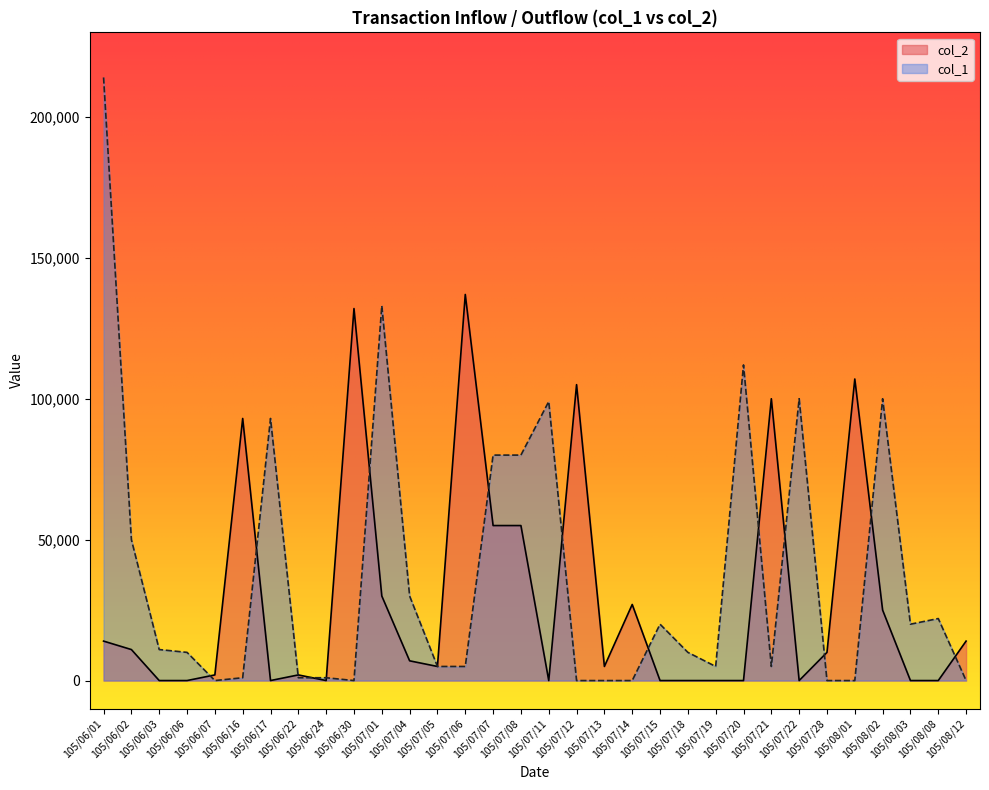

Between which two adjacent categories do col_2 and col_1 first intersect?

105/06/06 and 105/06/07